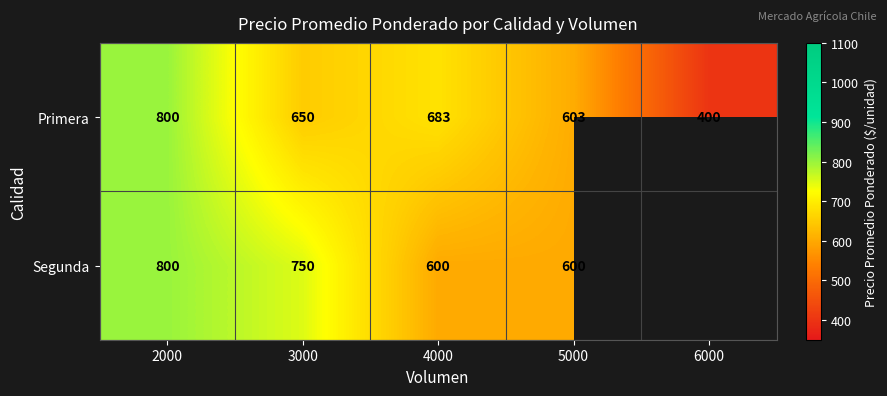

At which label does Primera first exceed 650?

2000